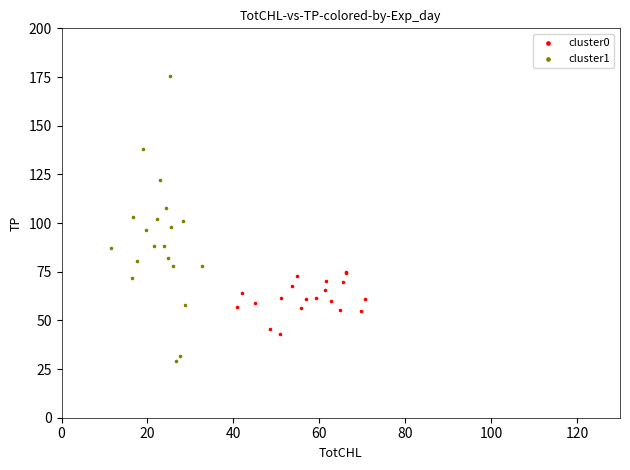

Which series has the widest spread of Y values?

cluster1